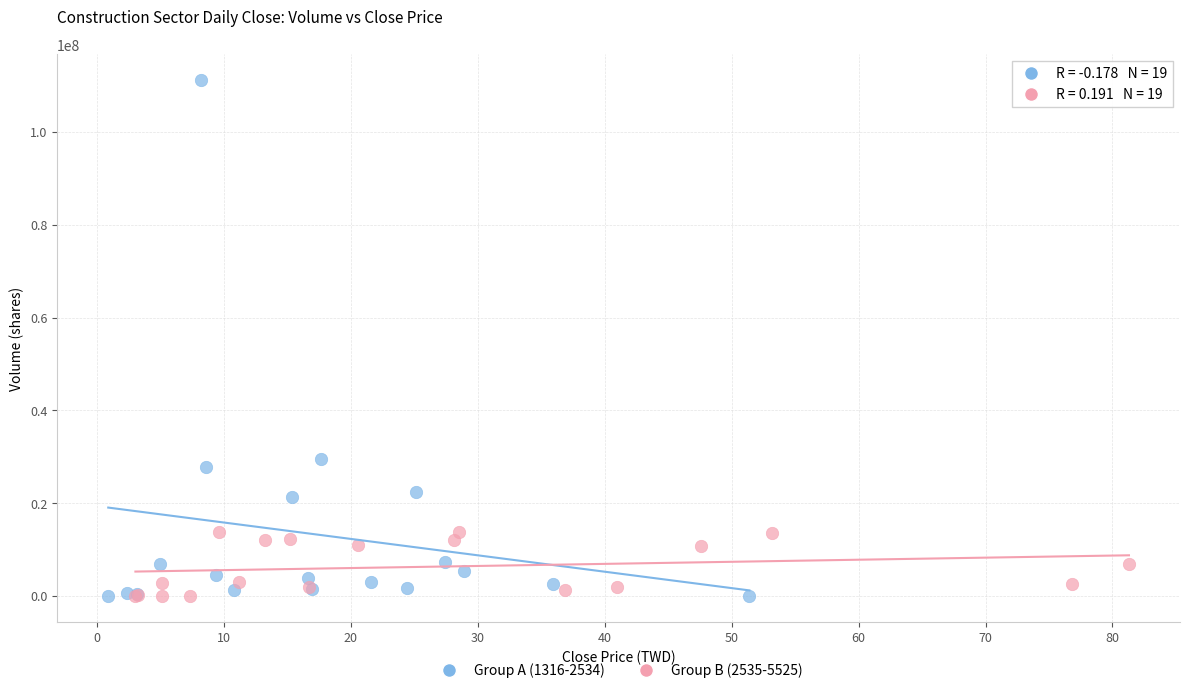

Which series reaches the maximum Y coordinate?

Group A (1316-2534)